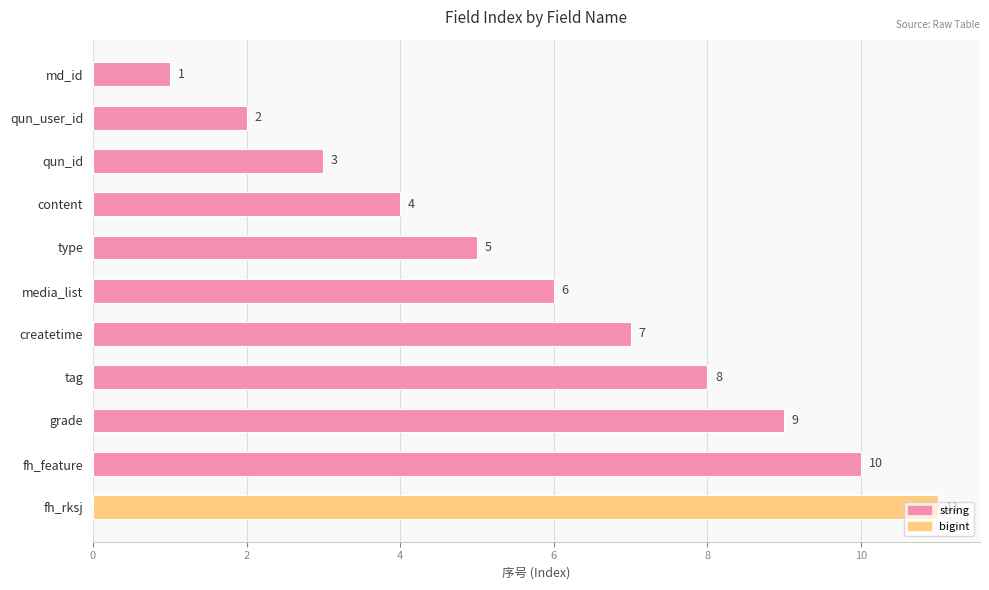

What is the sum of all values?

66